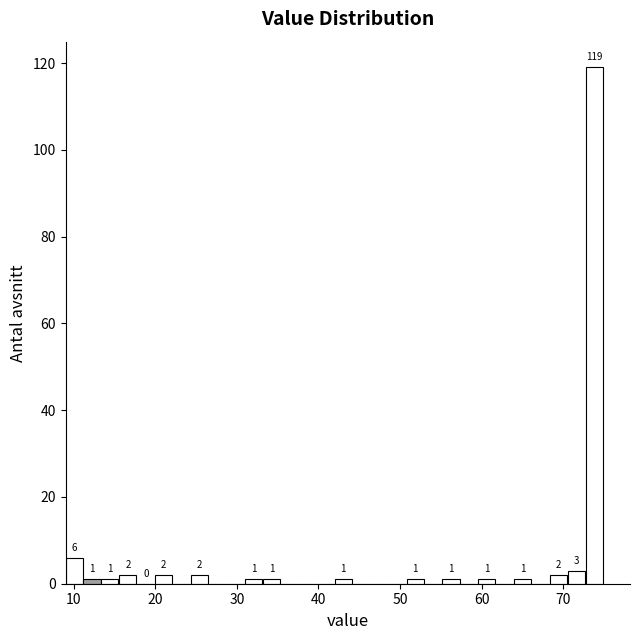

Around what value on the x-axis is the tallest bar? Give the approximate position of its centre, as read against the axis.

74